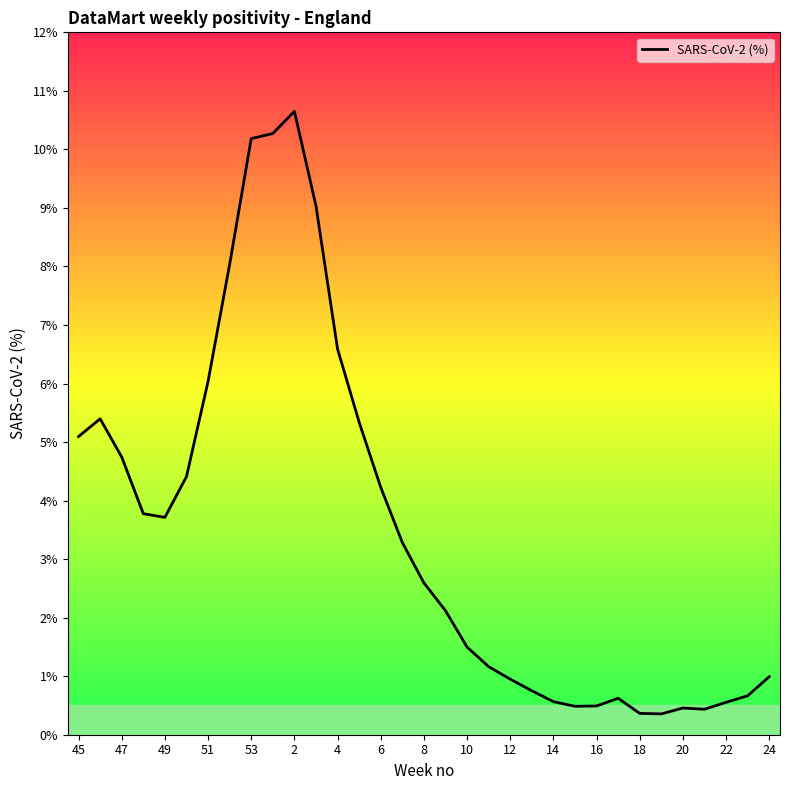

Does the chart have visible grid lines?

No